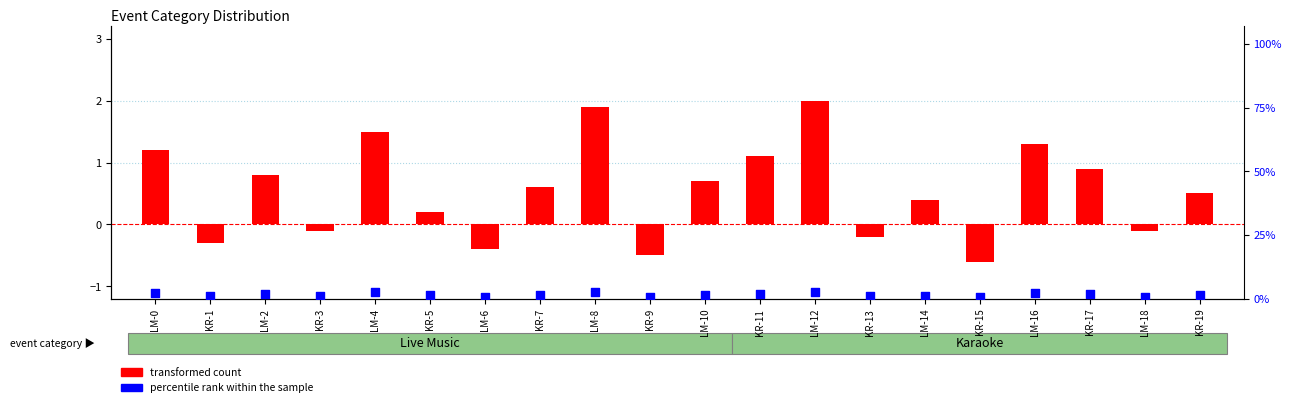

At how many categories does at least one series exceed 1?

14